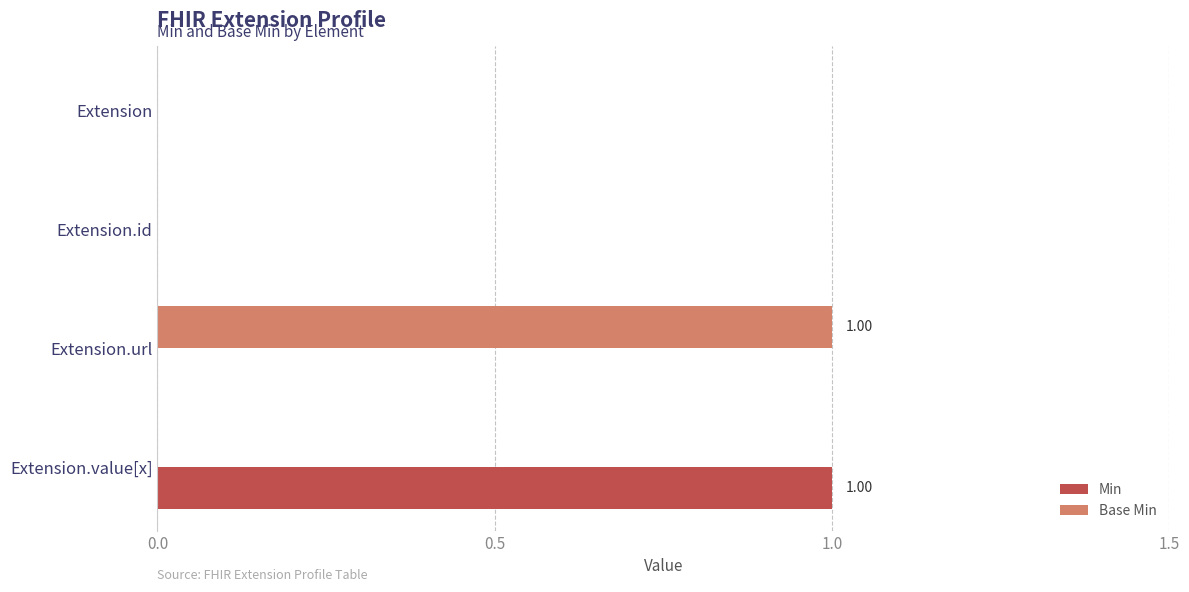

Between Extension and Extension.url, which series saw the biggest shift?

Base Min